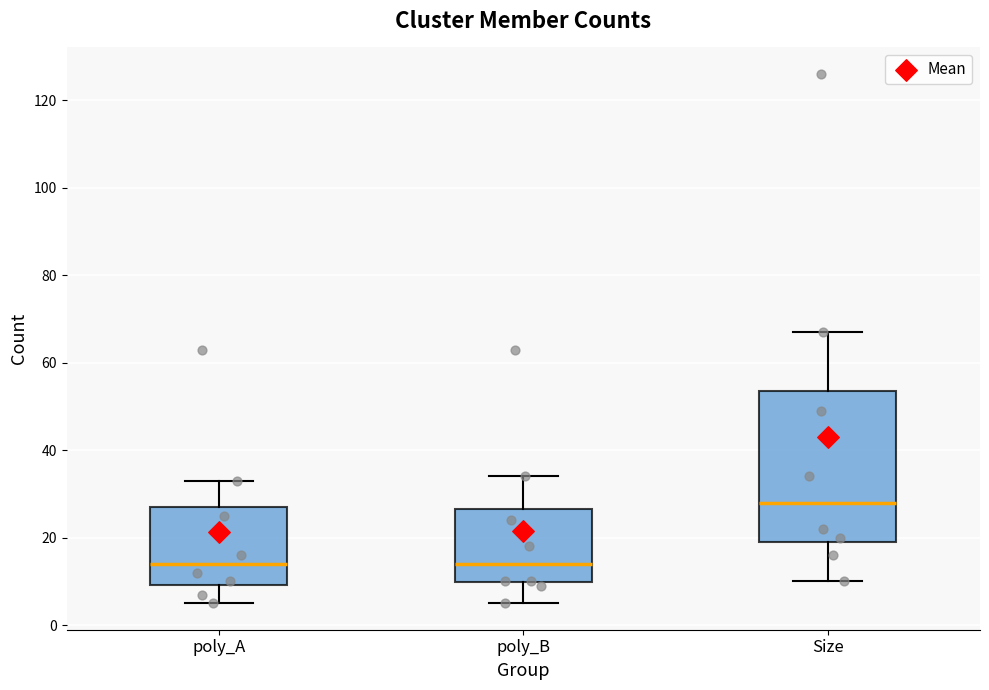

Comparing the boxes themselves (not the whiskers), which one is the tallest?

Size